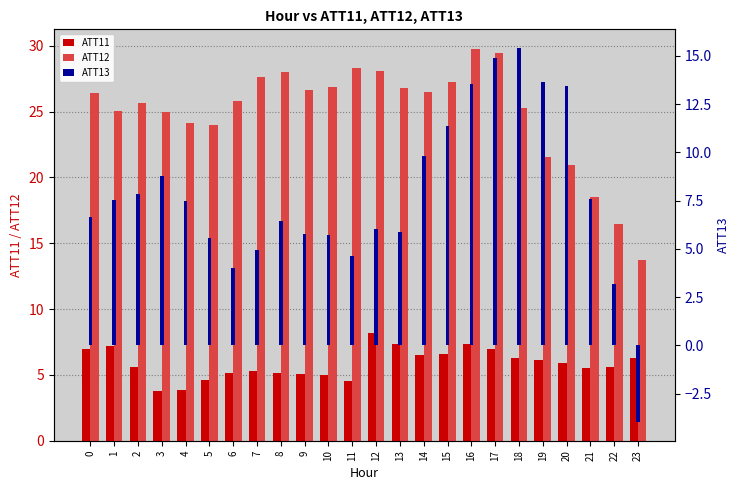

Which series has the largest total across all categories?

ATT12